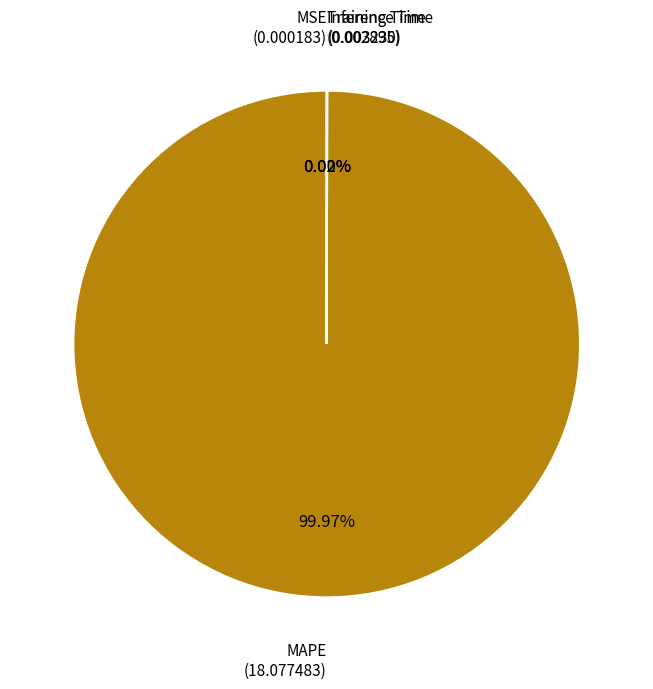

Is there a majority slice in this chart?

Yes